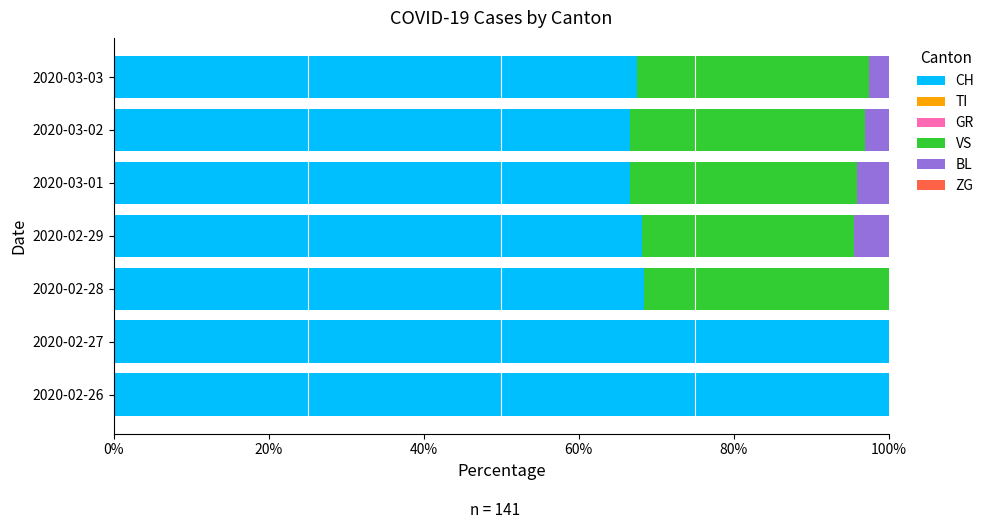

What is the highest value of the CH series?

100.0